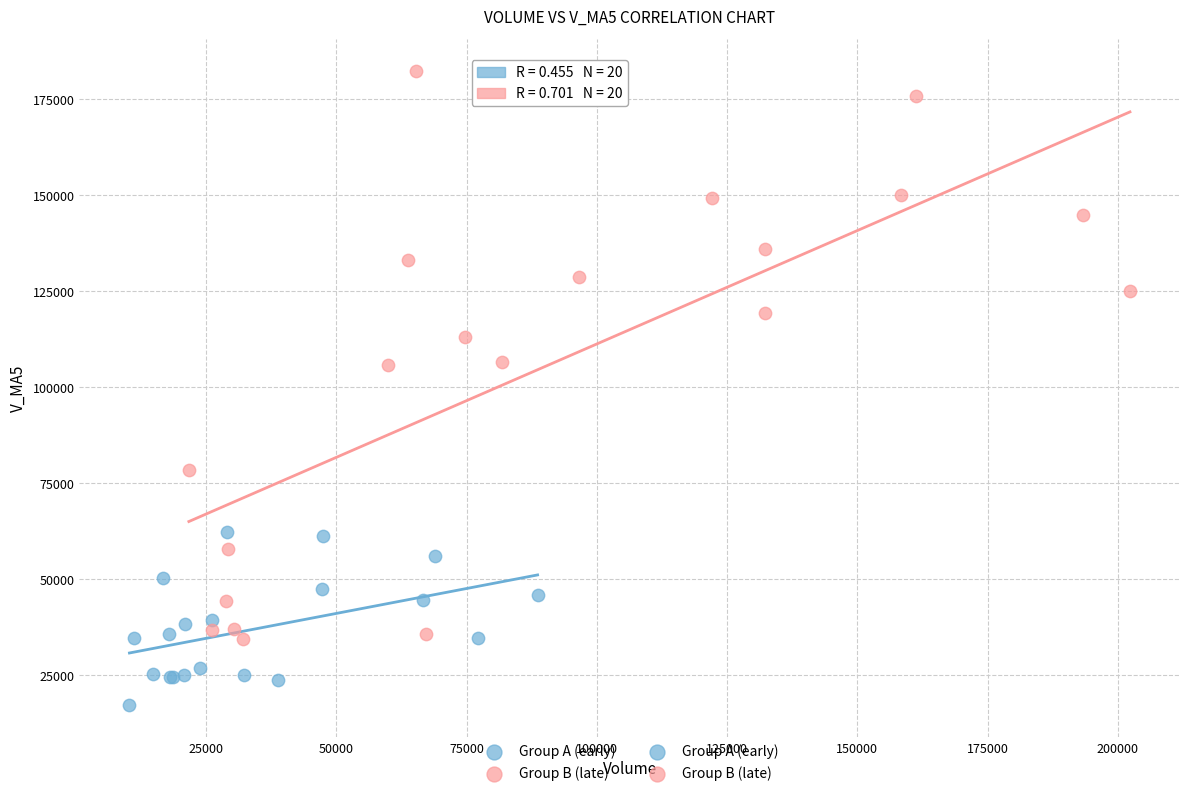

Which series has the widest spread of Y values?

Group B (late)